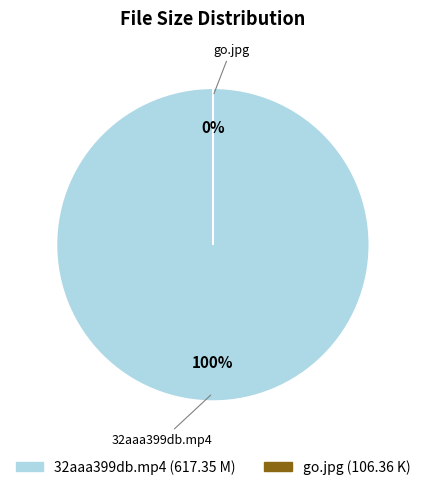

Is it true that 32aaa399db.mp4 is 91% of the pie?

False